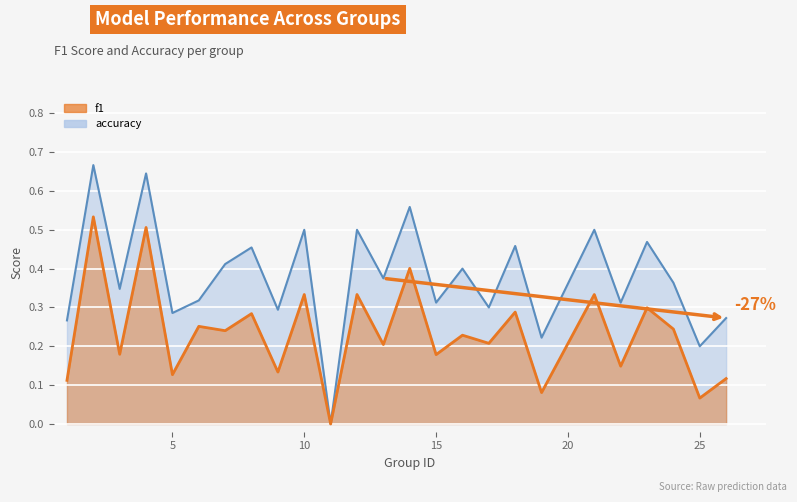

Between 15 and 14, which is larger?

14